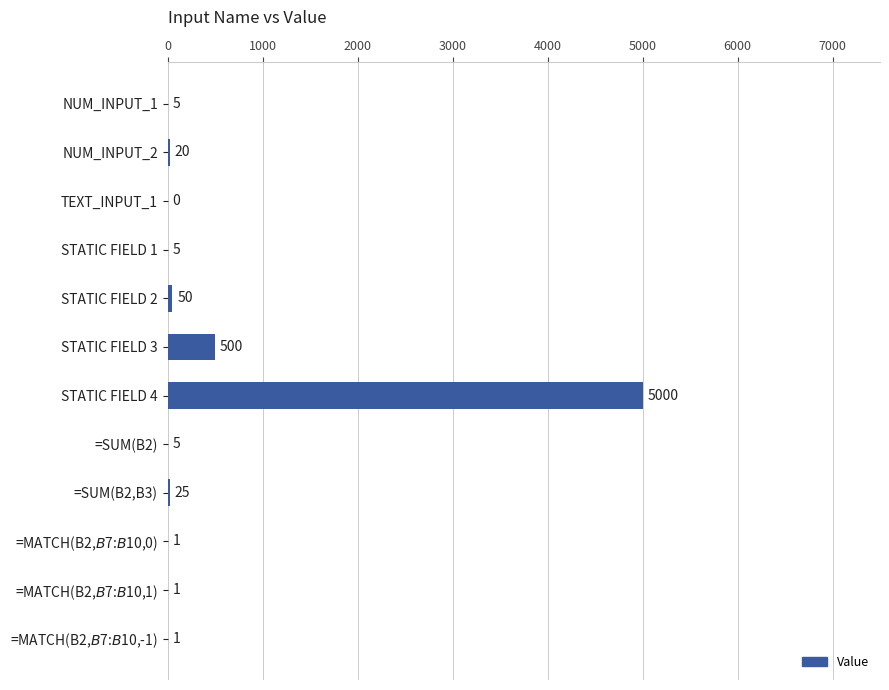

Count the number of data series in this chart.

1